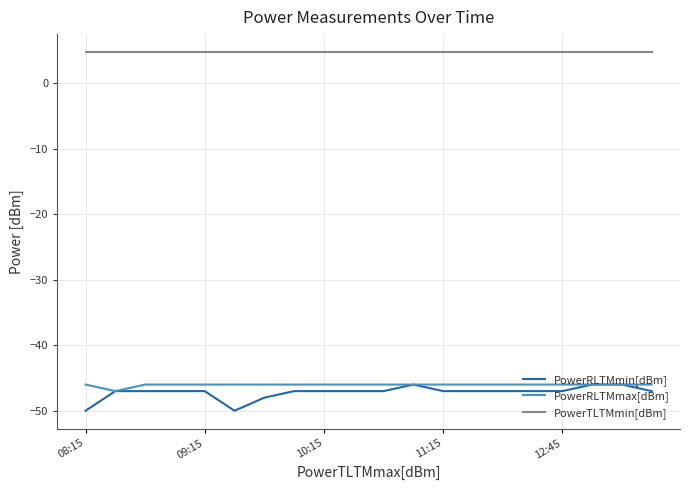

True or false: PowerTLTMmin[dBm] and PowerRLTMmin[dBm] cross at least once.

False